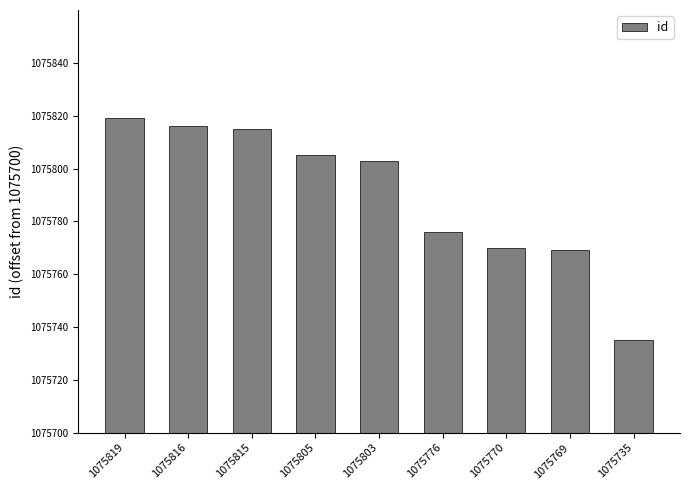

List the labels in order of value, smallest first.

1075735, 1075769, 1075770, 1075776, 1075803, 1075805, 1075815, 1075816, 1075819